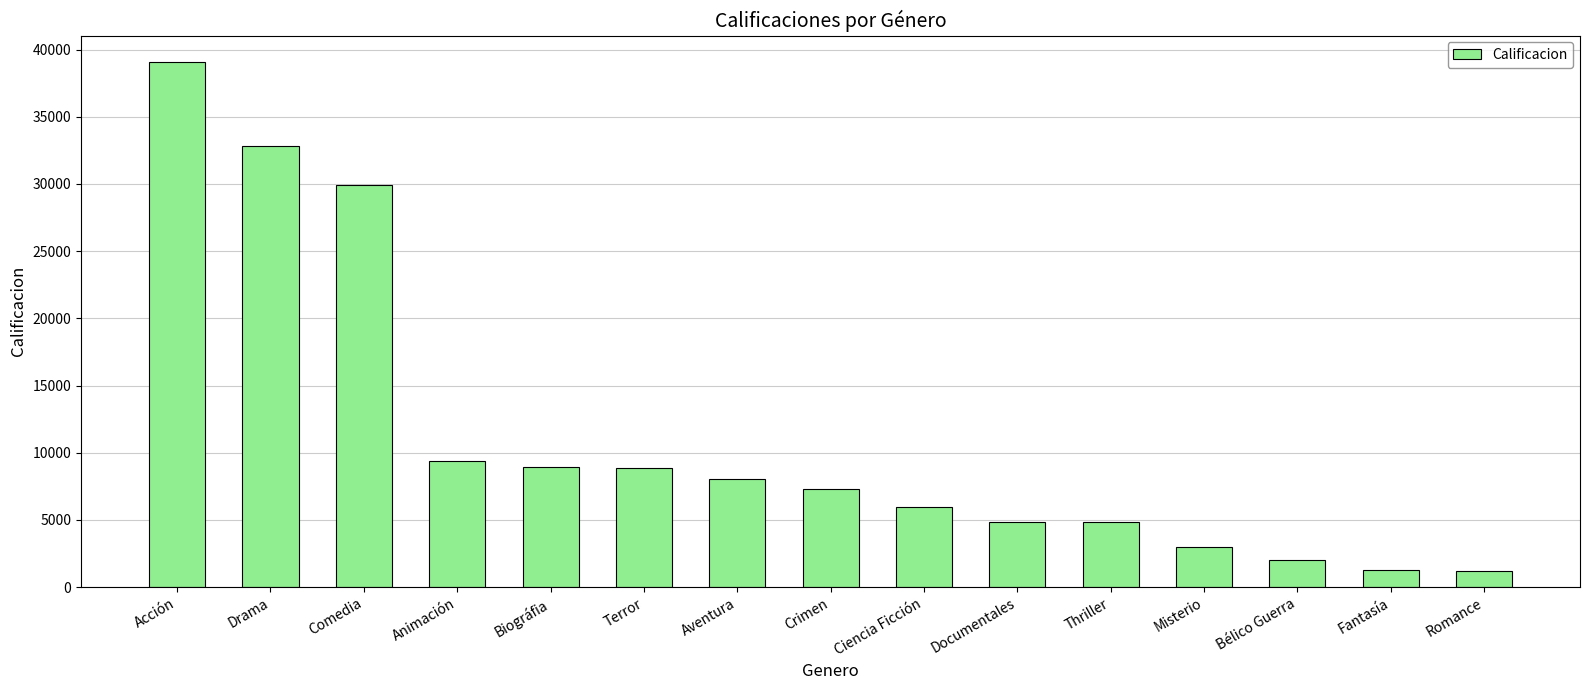

Where is the data nearest to the value 20149?

Comedia